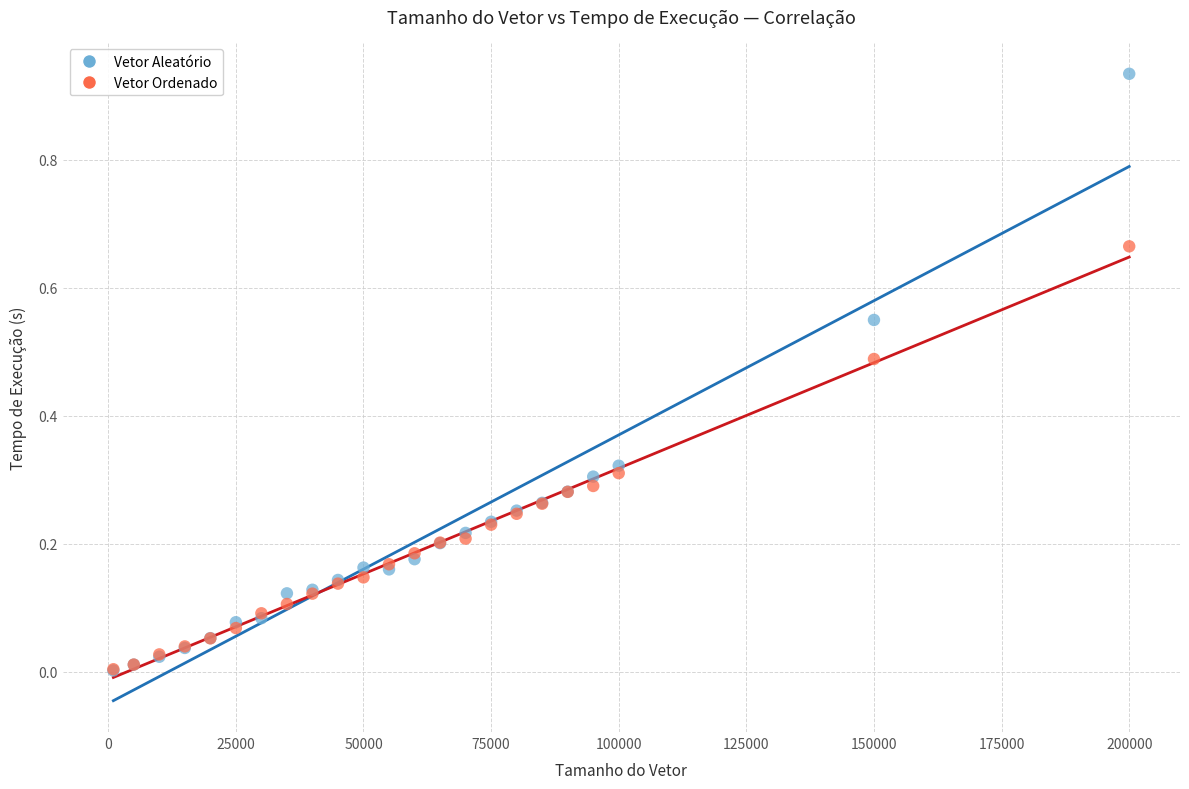

Which series has the widest spread of Y values?

Vetor Aleatório